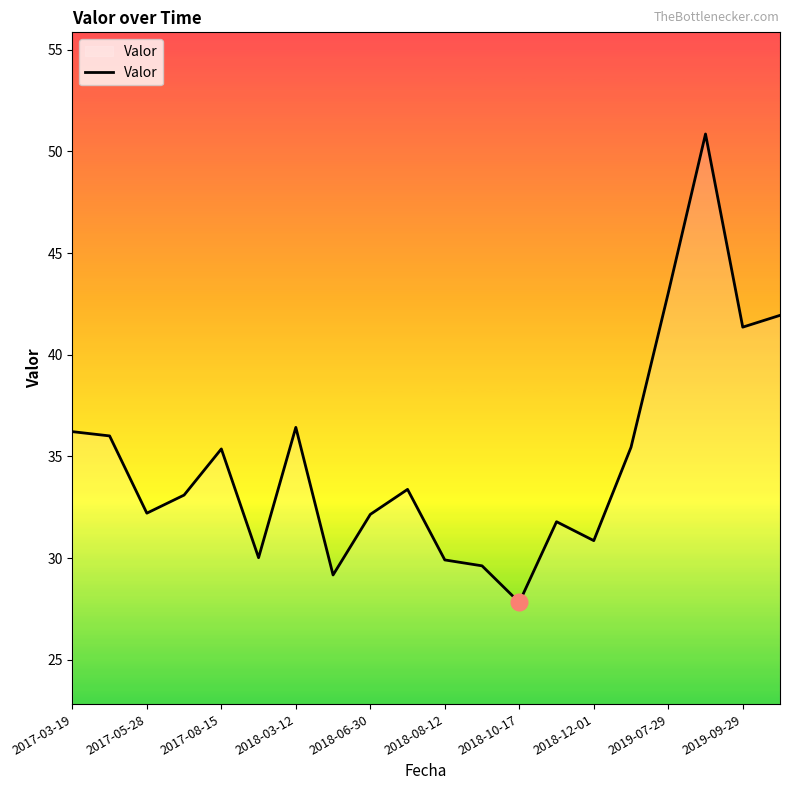

What is the average value?

34.8